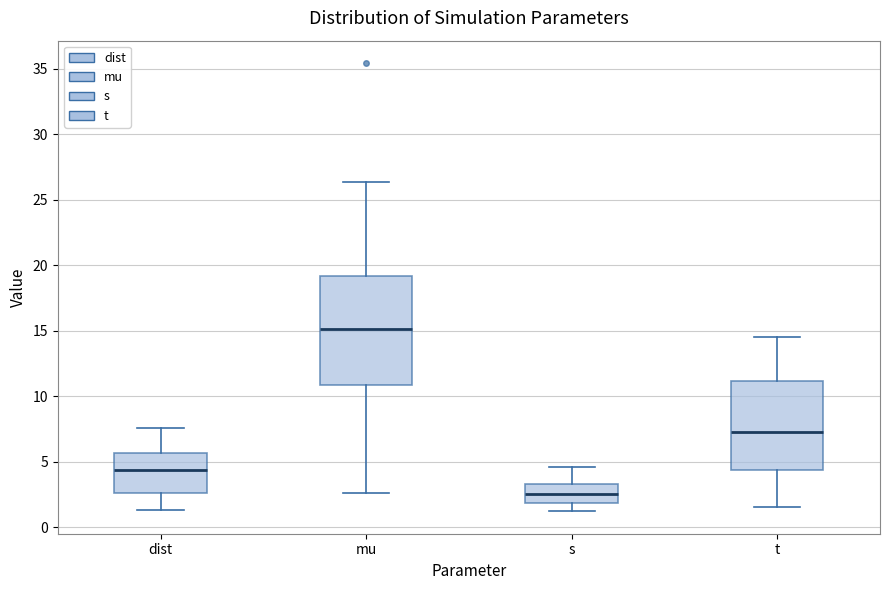

Which box has the lowest median line?

s